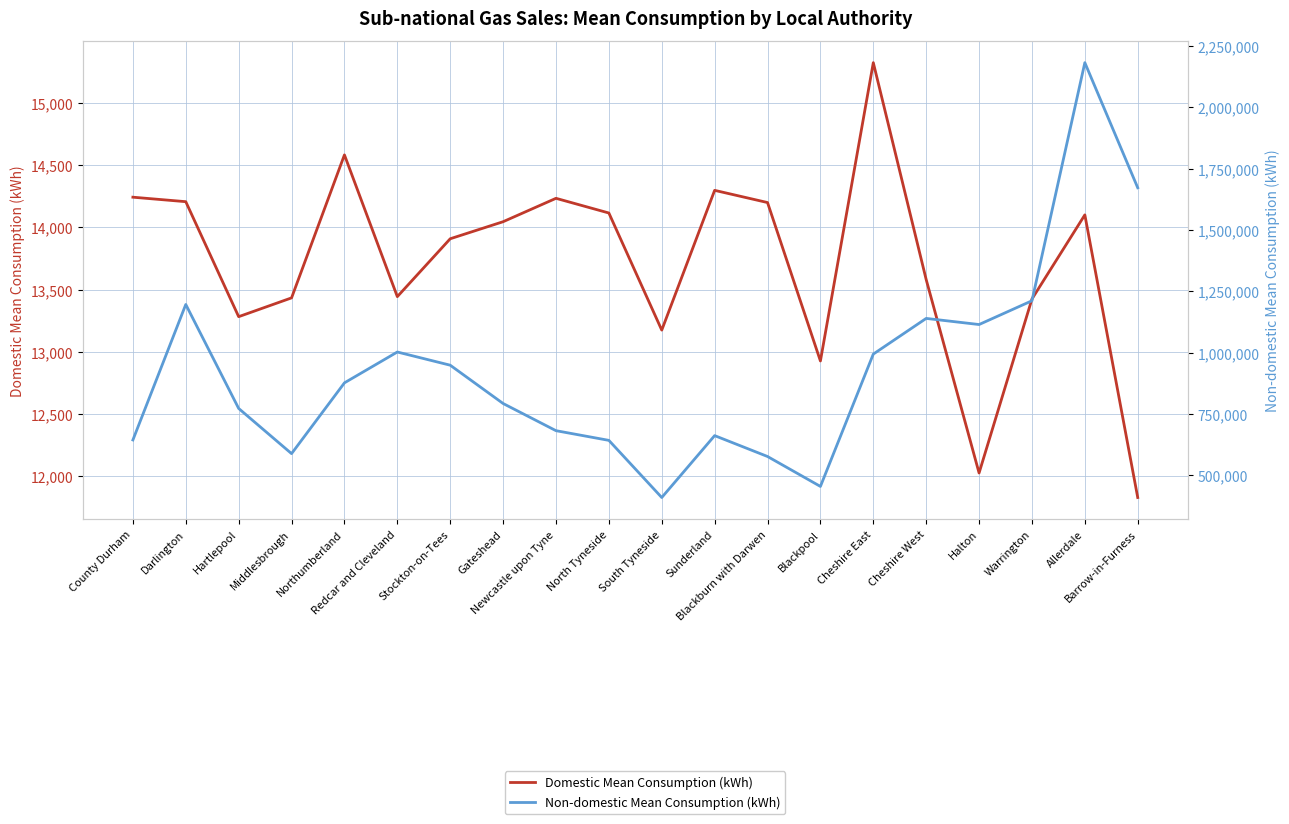

What is the minimum value shown in the chart?

11830